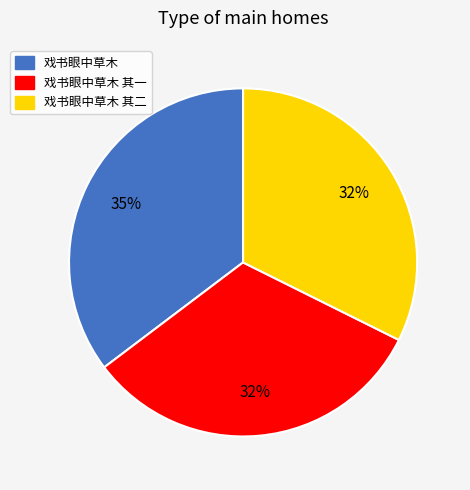

To the nearest percent, what is the difference between the largest and smallest slice percentages?

3%